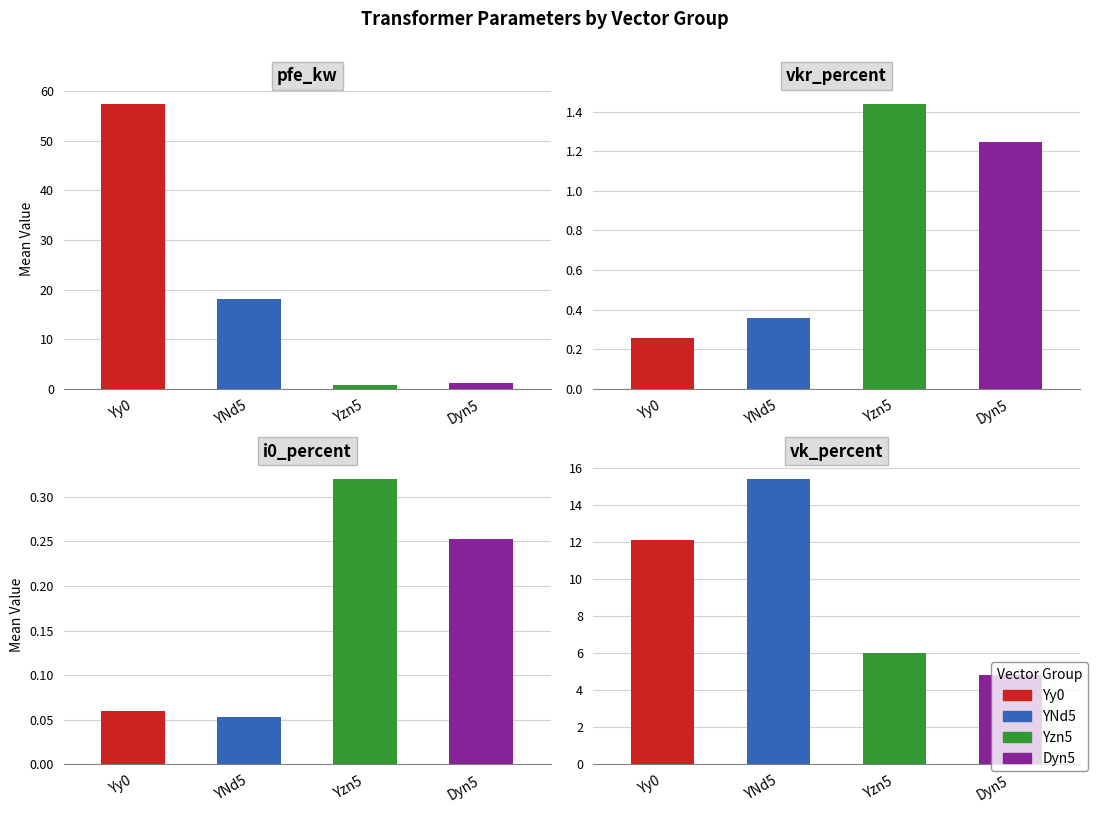

Count the number of data series in this chart.

4